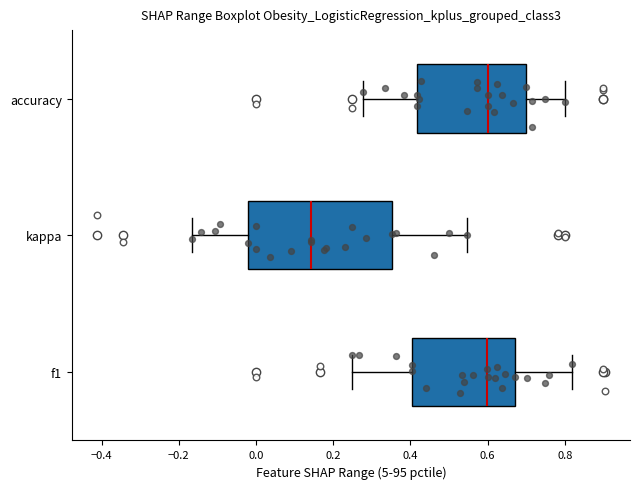

Which box's median line is the furthest to the left?

kappa